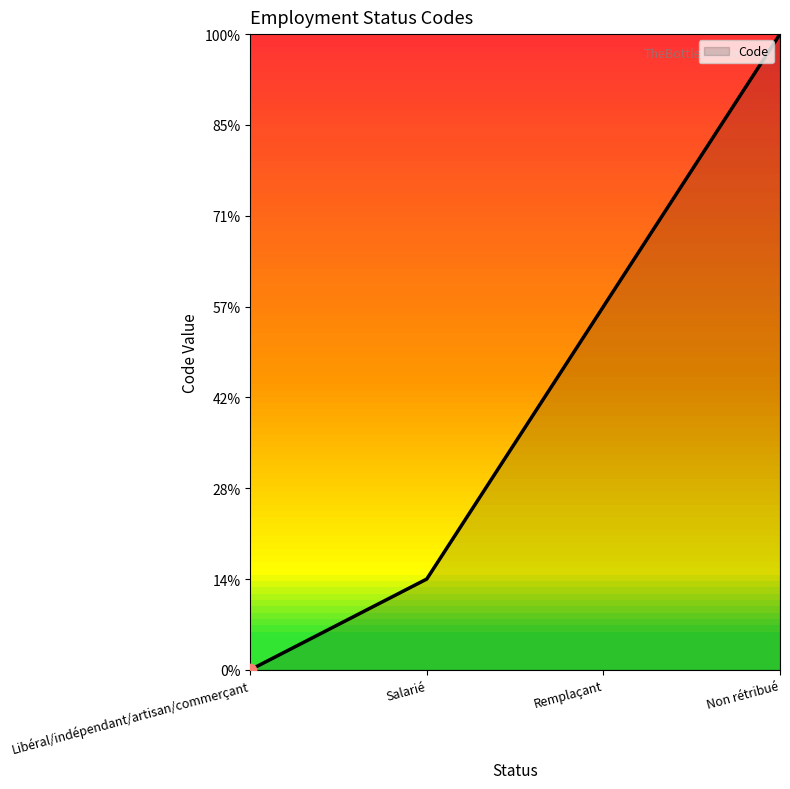

Is this an area chart (filled region under the line)?

Yes